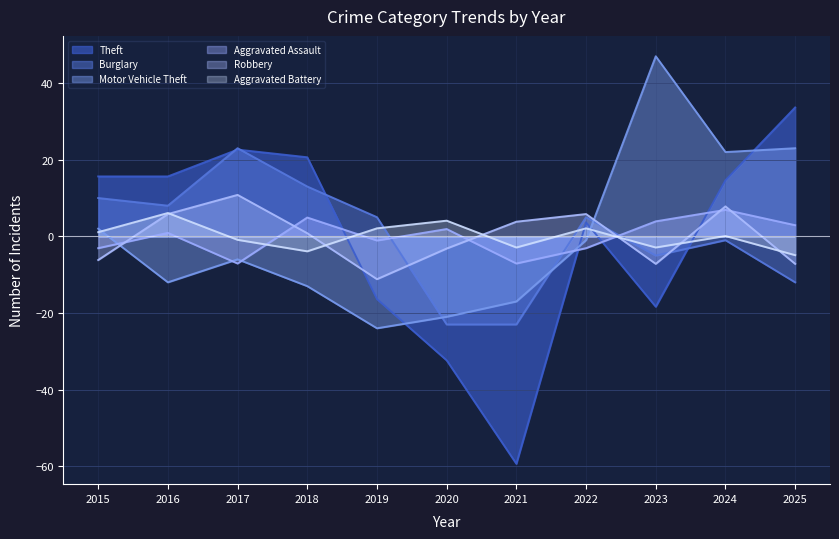

Reading left to right, what are all the values shown in this chart?

Theft: 2015=15.6	2016=15.6	2017=22.6	2018=20.6	2019=-16.4	2020=-32.4	2021=-59.4	2022=3.6	2023=-18.4	2024=14.6	2025=33.6
Burglary: 2015=10.0	2016=8.0	2017=23.0	2018=13.0	2019=5.0	2020=-23.0	2021=-23.0	2022=5.0	2023=-5.0	2024=-1.0	2025=-12.0
Motor Vehicle Theft: 2015=2.0	2016=-12.0	2017=-6.0	2018=-13.0	2019=-24.0	2020=-21.0	2021=-17.0	2022=-1.0	2023=47.0	2024=22.0	2025=23.0
Aggravated Assault: 2015=-3.1	2016=0.9	2017=-7.1	2018=4.9	2019=-1.1	2020=1.9	2021=-7.1	2022=-3.1	2023=3.9	2024=6.9	2025=2.9
Robbery: 2015=-6.2	2016=5.8	2017=10.8	2018=0.8	2019=-11.2	2020=-3.2	2021=3.8	2022=5.8	2023=-7.2	2024=7.8	2025=-7.2
Aggravated Battery: 2015=1.1	2016=6.1	2017=-0.9	2018=-3.9	2019=2.1	2020=4.1	2021=-2.9	2022=2.1	2023=-2.9	2024=0.1	2025=-4.9